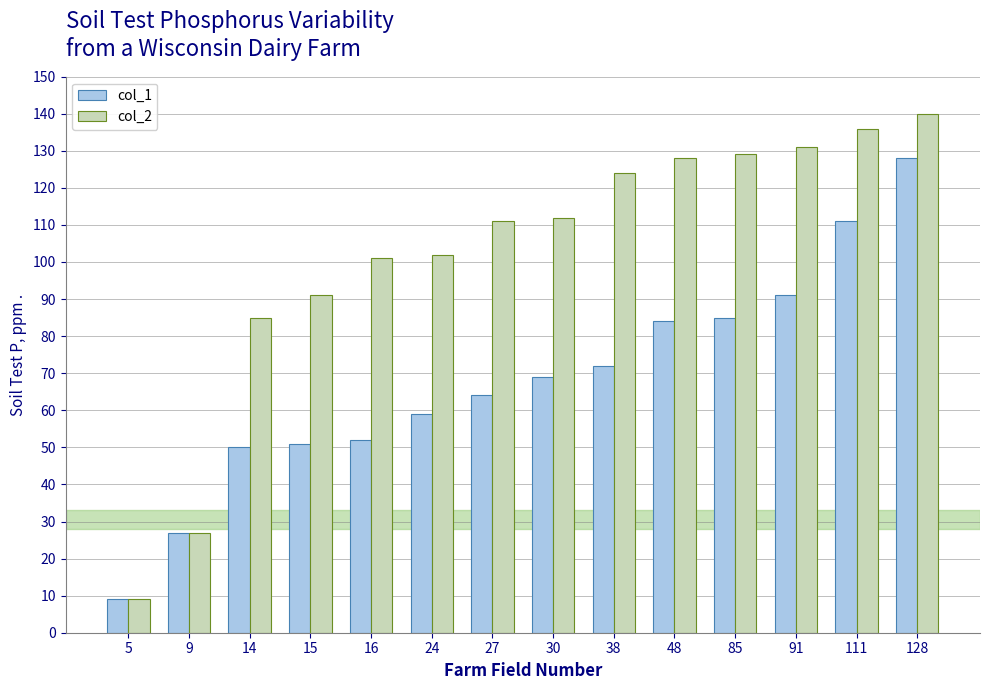

Which series has the largest range (max minus min)?

col_2